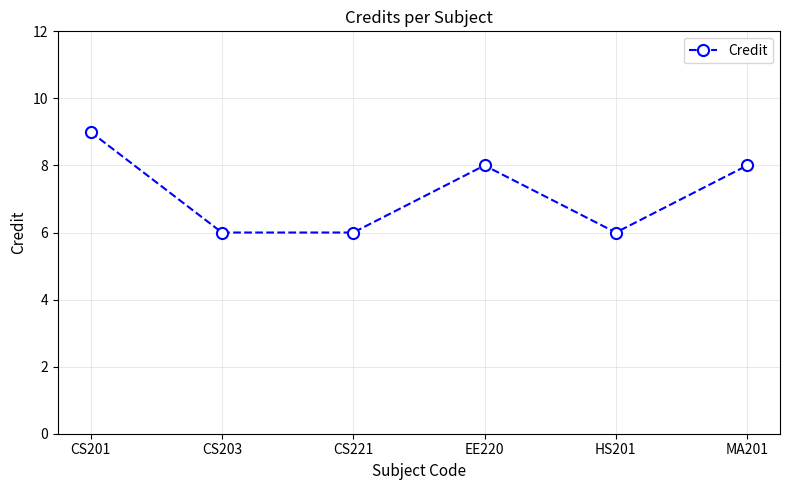

What is the sum of all values?

43